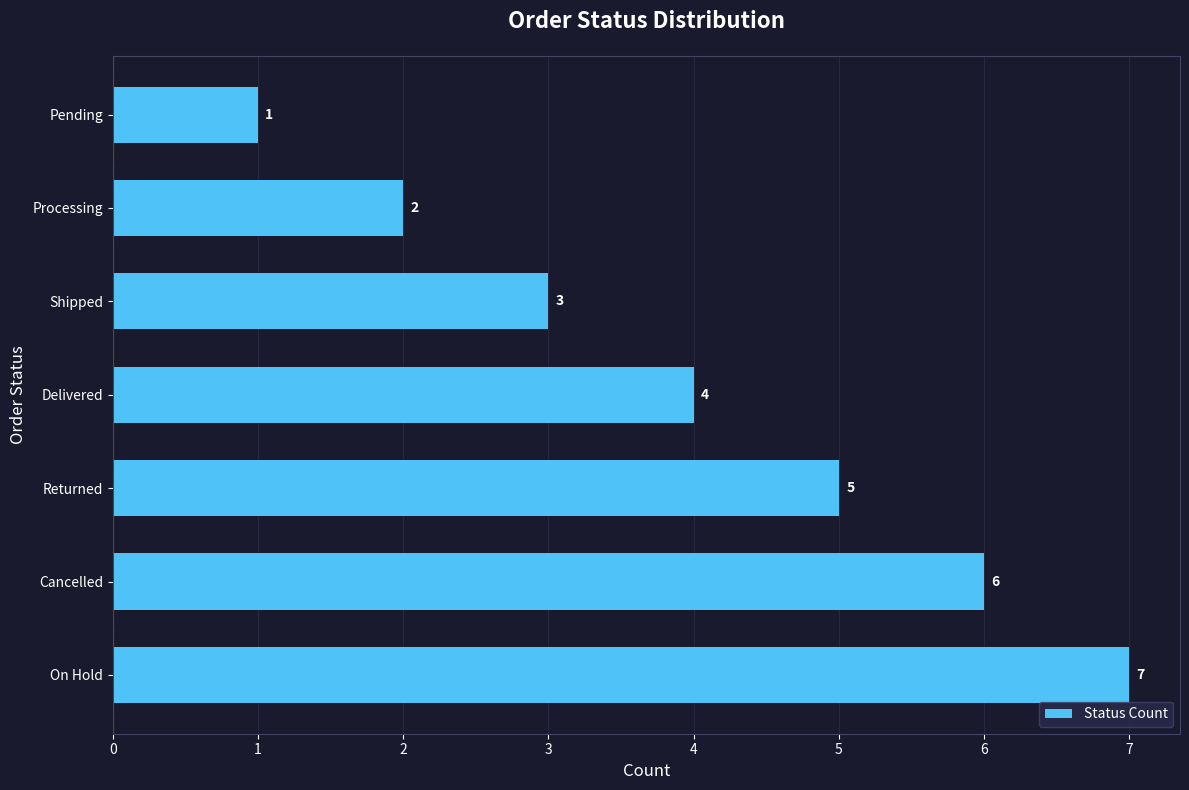

What is the change in value from Delivered to On Hold?

+3